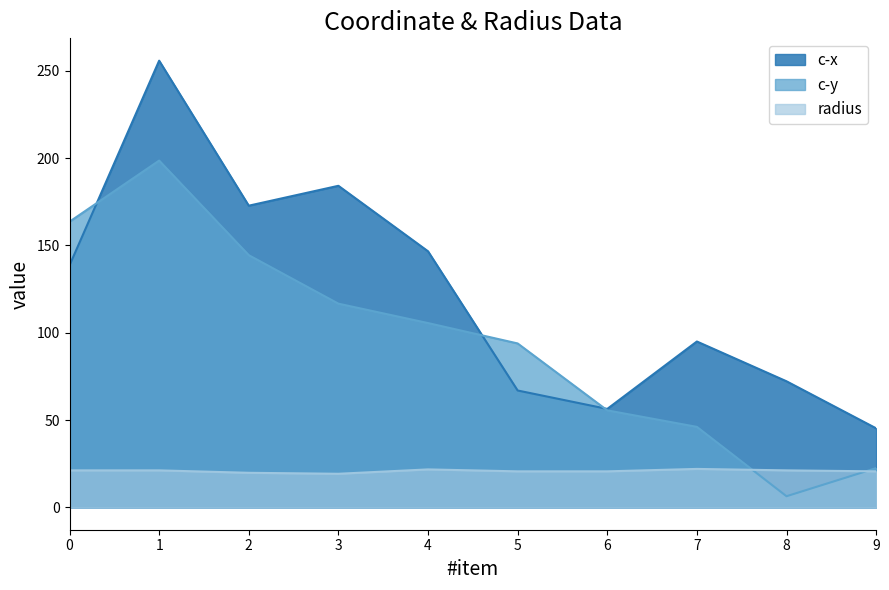

Which series has the largest range (max minus min)?

c-x